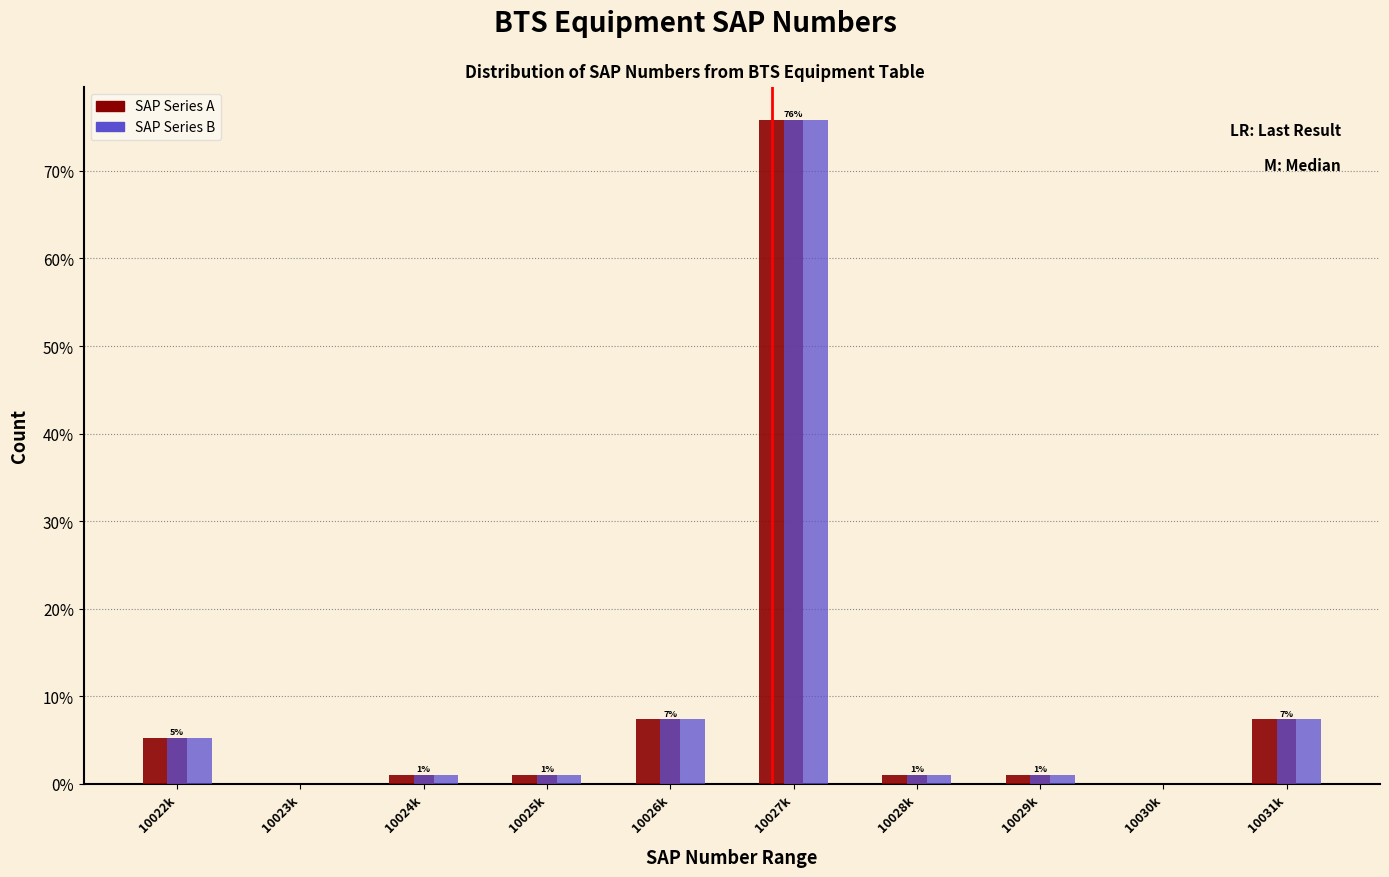

What are all the series names shown in the legend?

SAP Series A, SAP Series B